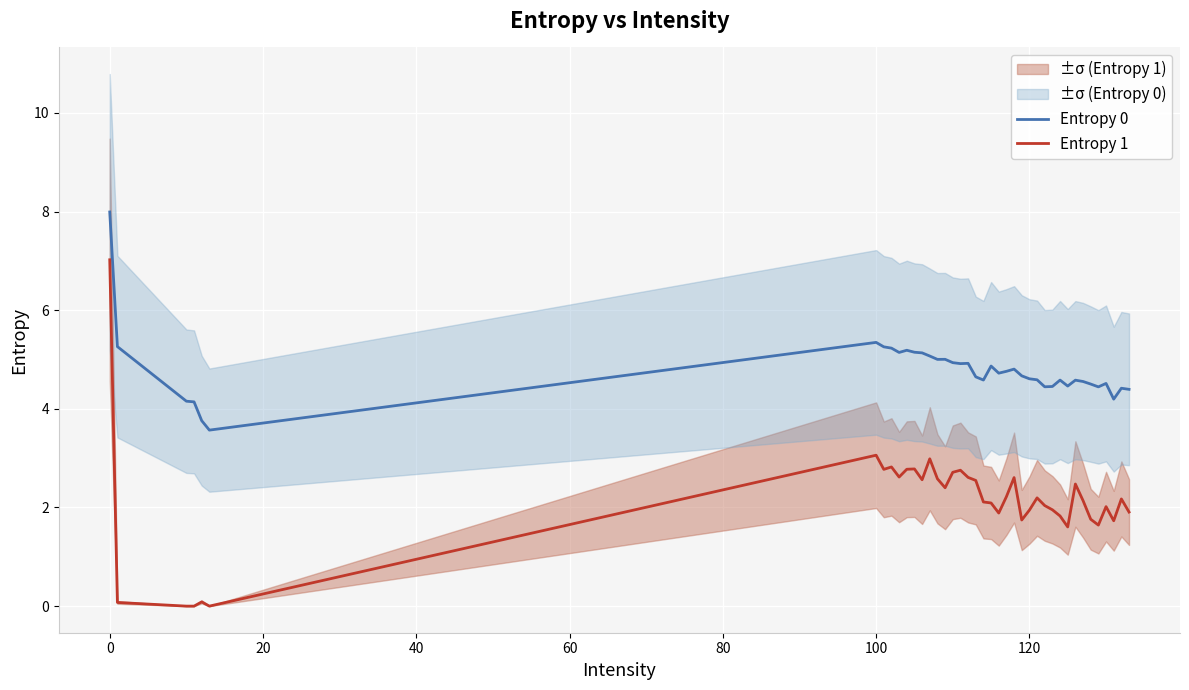

How many data points in Entropy 1 are less than 2?

15